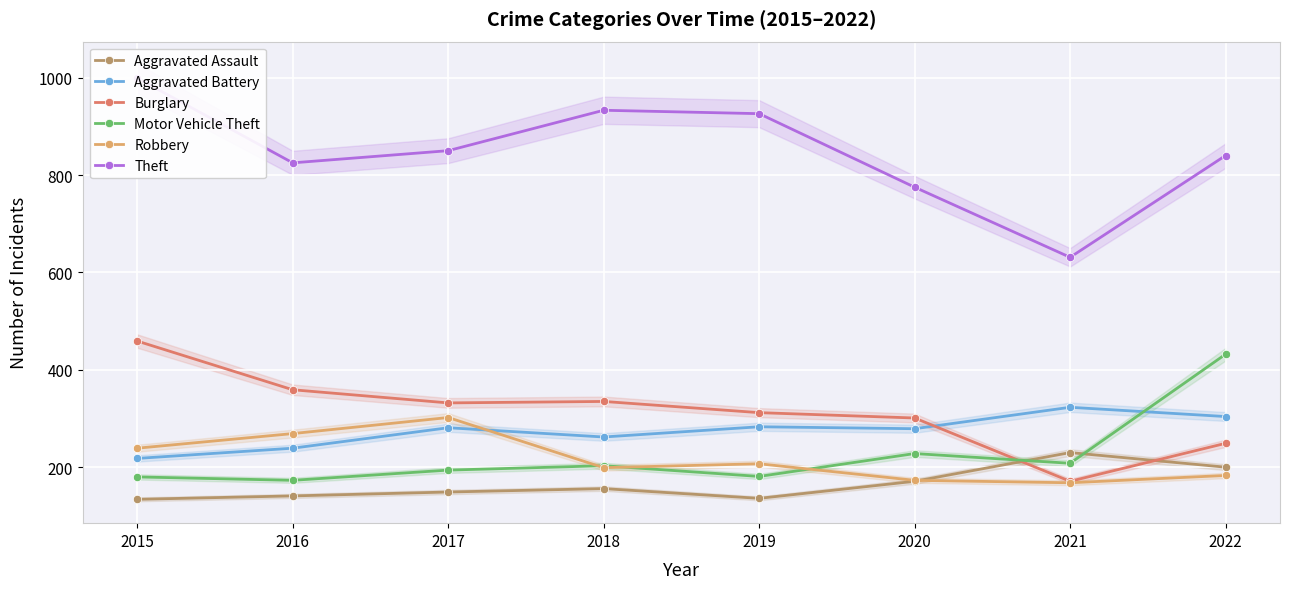

What is the value of the Robbery point at the 1st from the left?

239